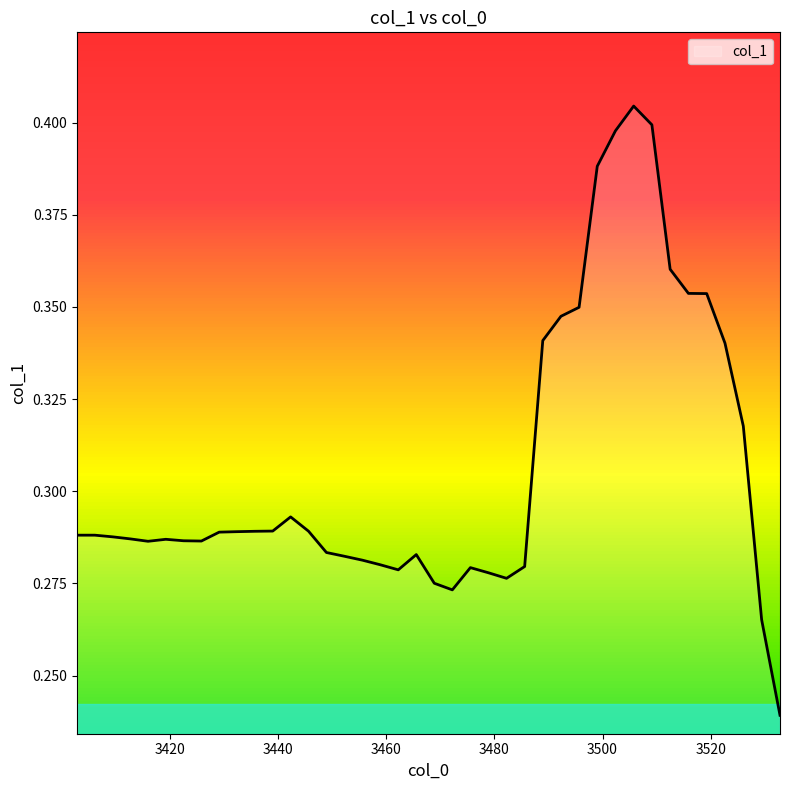

Does the chart display data point markers on the line(s)?

No